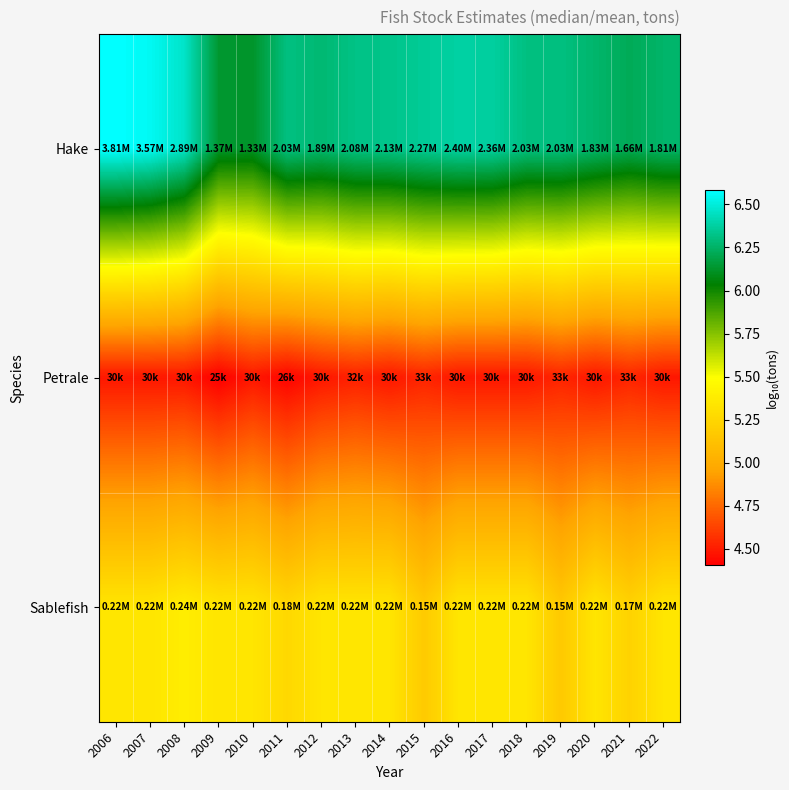

At 2006, list the series in order from smallest to largest.

Petrale, Sablefish, Hake